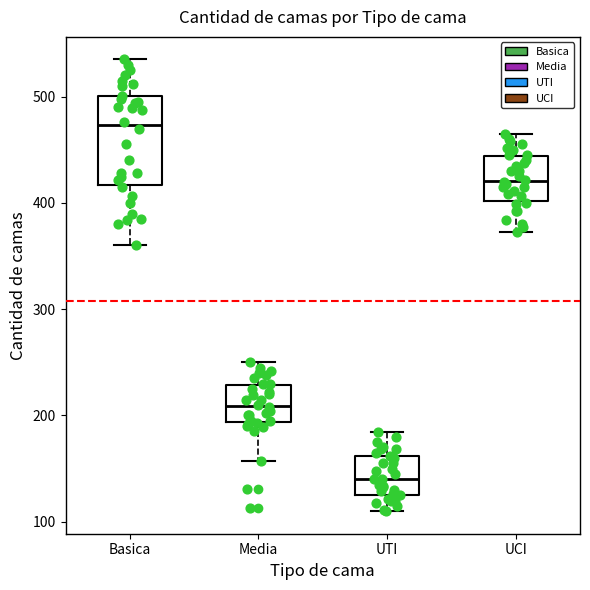

Where is the lower edge of the box for UTI on the y-axis? The values are not printed on the chart, so give them approximately, as read against the axis.

130